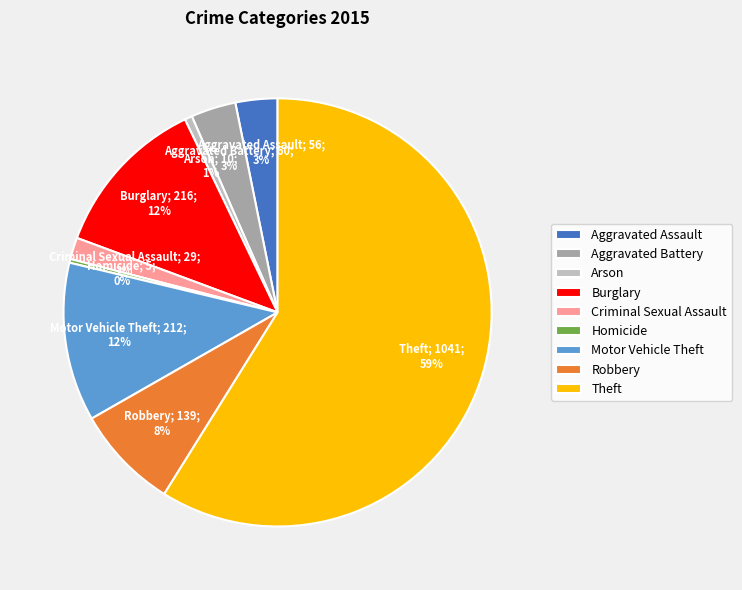

Do Burglary and Aggravated Assault together represent more than half of the pie?

No